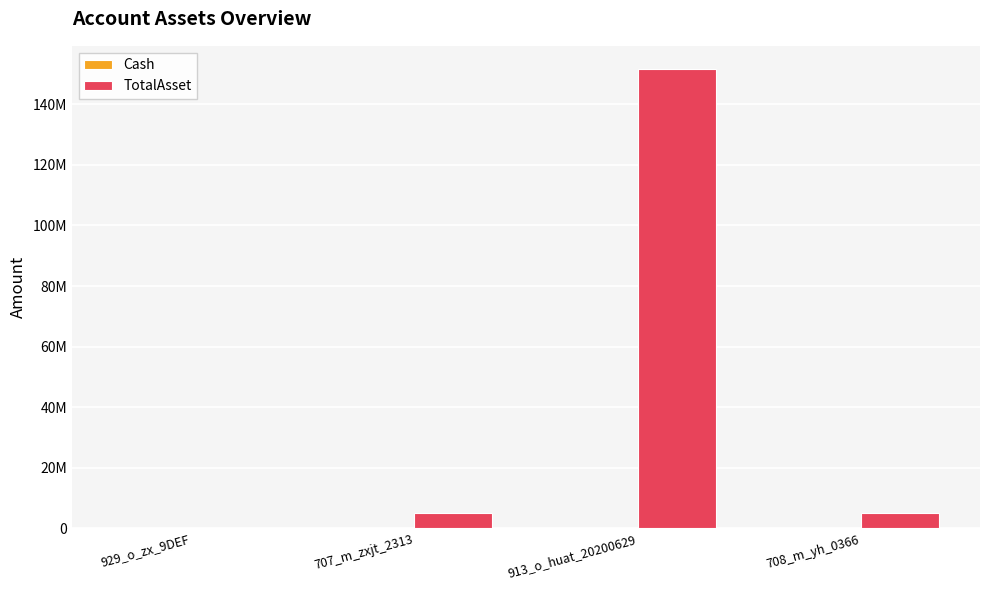

Are the bars horizontal?

No